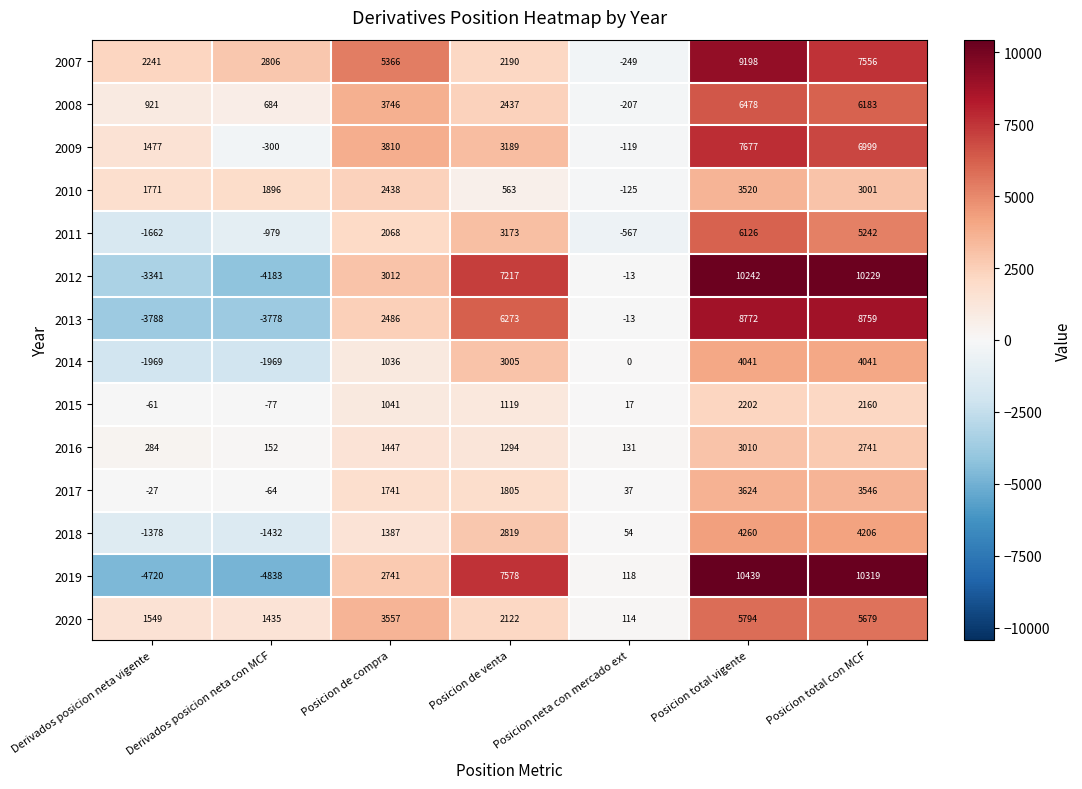

What is the spread (max minus min) of values at Posicion total vigente?

8237